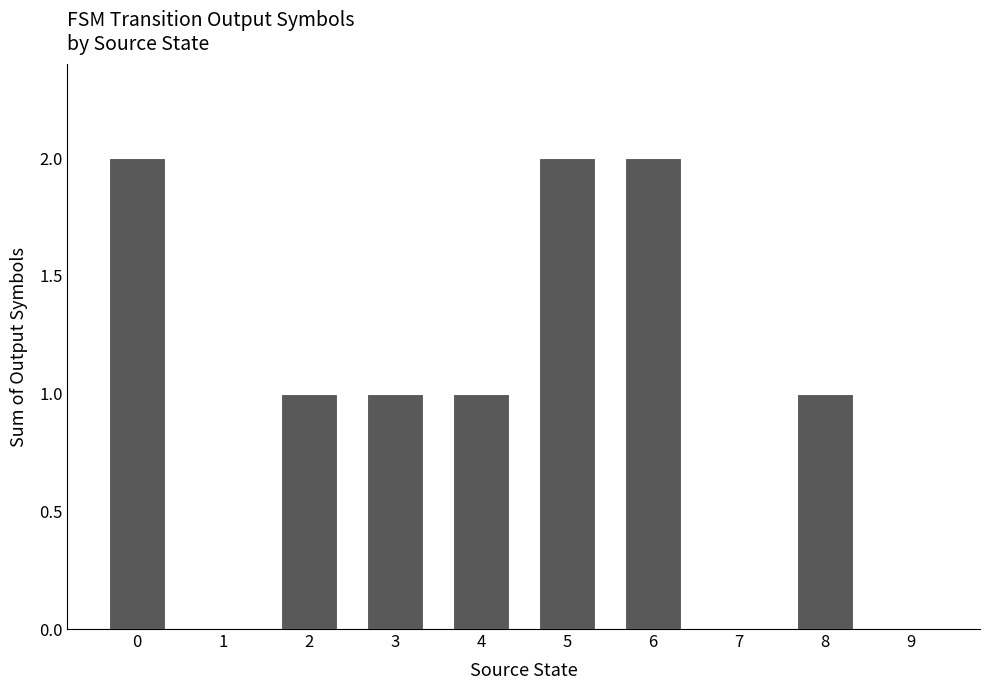

The chart shows a value of 0 at 9. True or false?

True